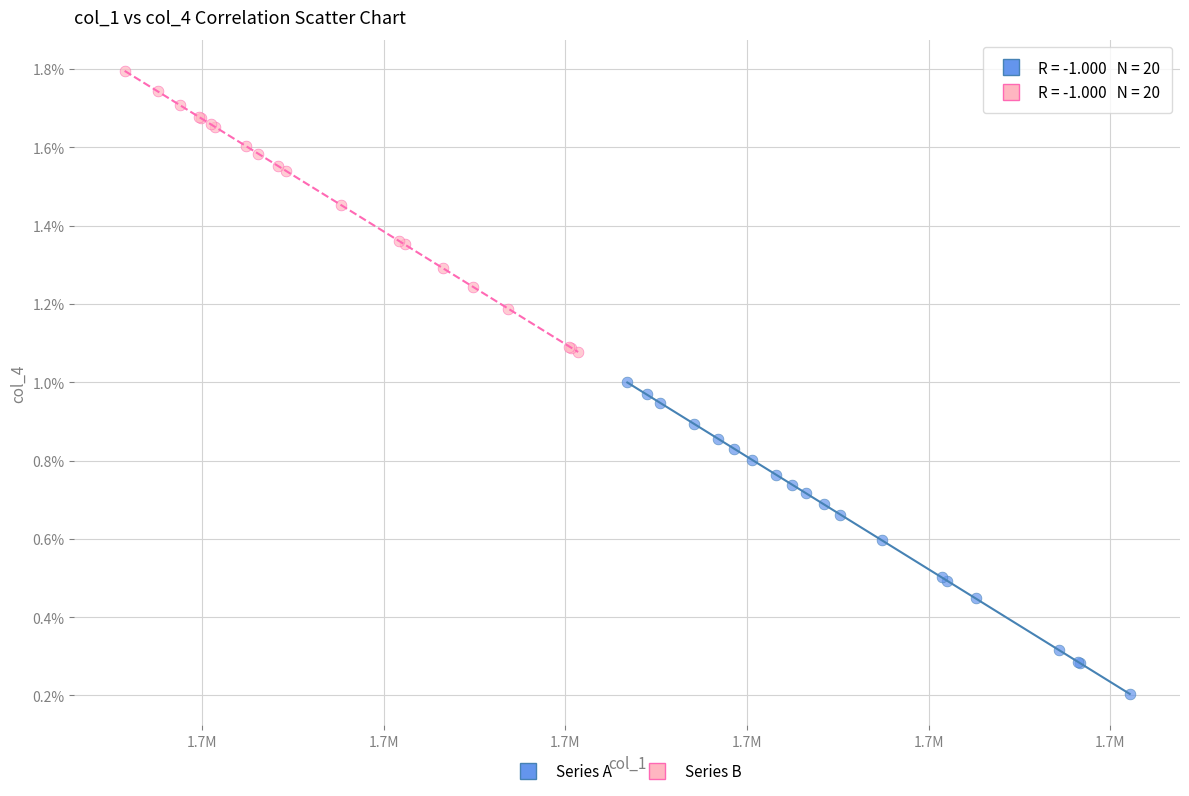

What are all the series names shown in the legend?

Series A, Series B